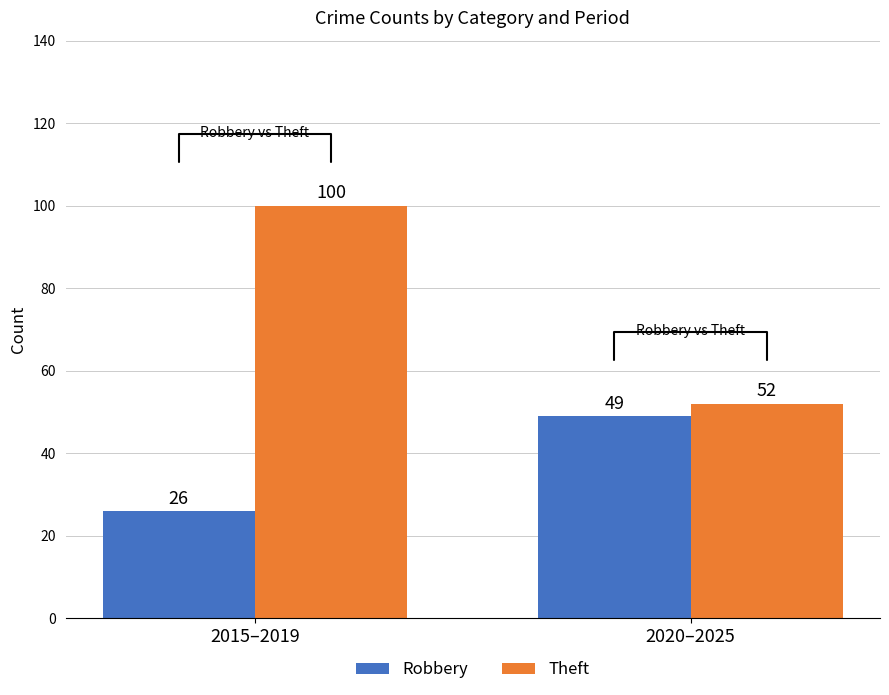

What is the value of the Theft bar at the 1st from the left?

100